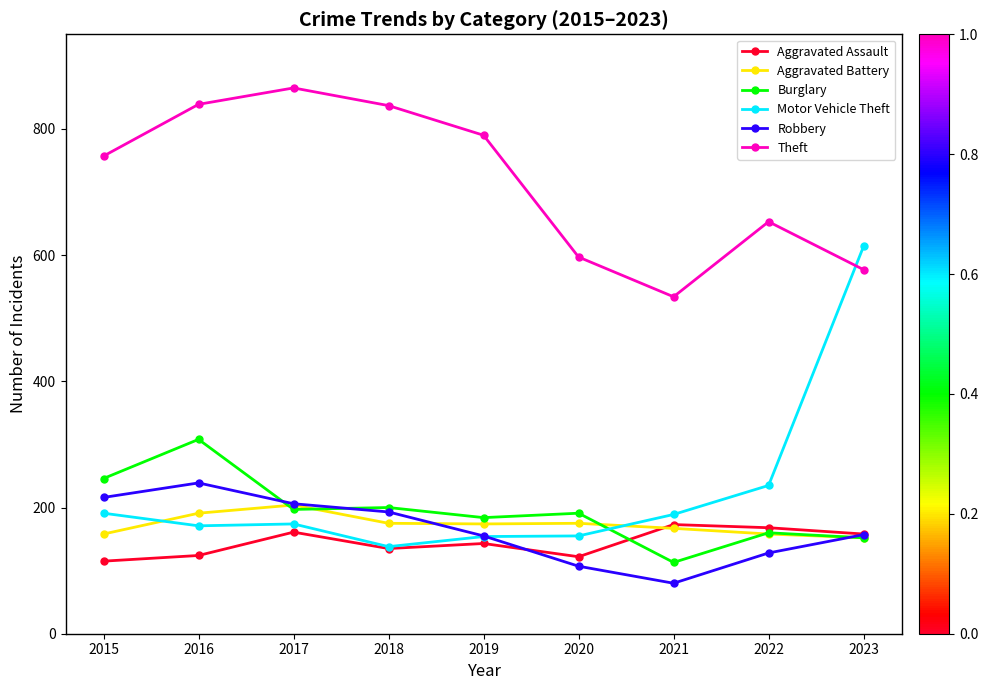

What is the sum of the Aggravated Battery values at 2020 and 2019?

349